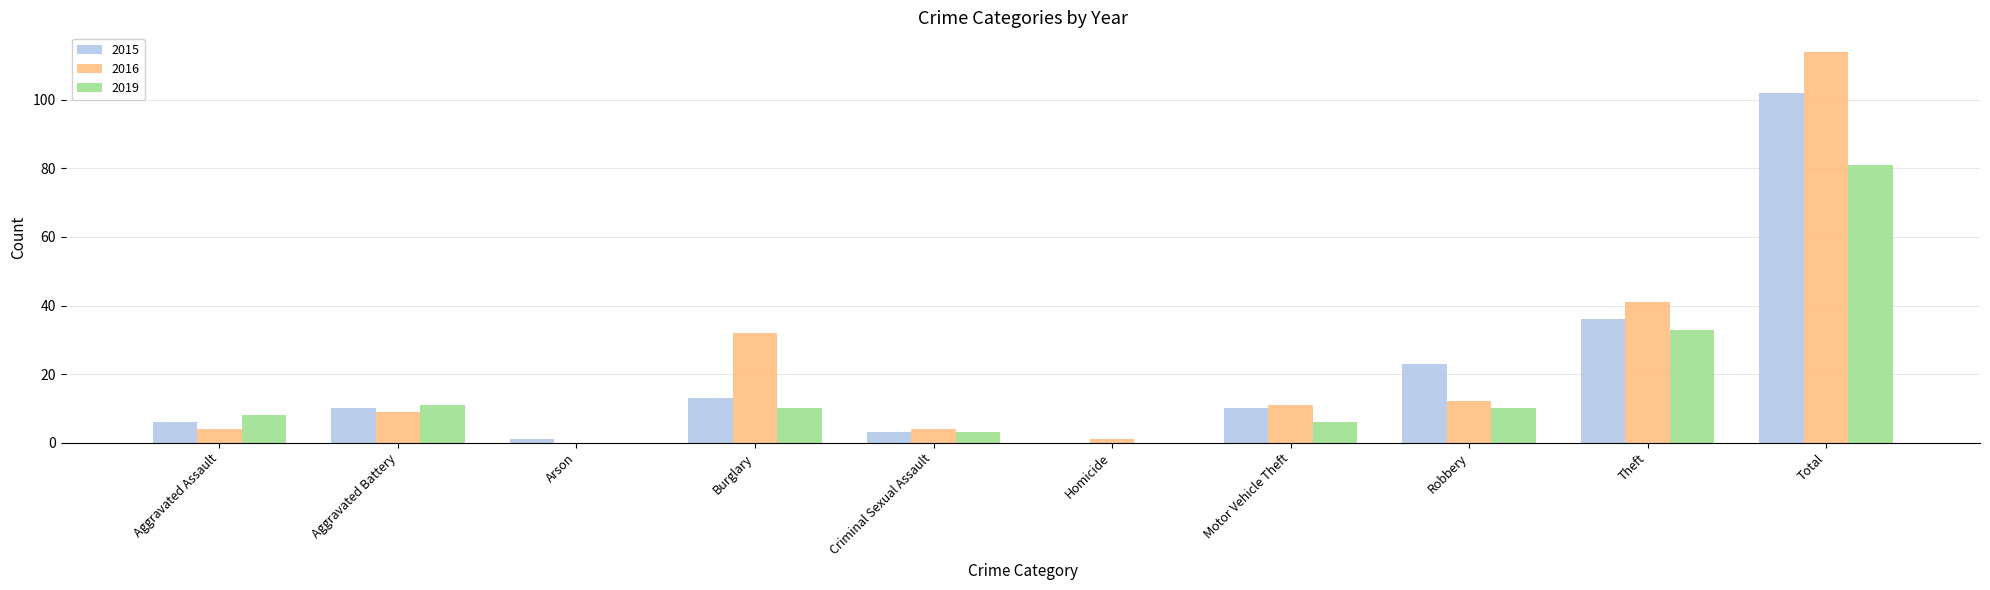

Which series has the largest range (max minus min)?

2016